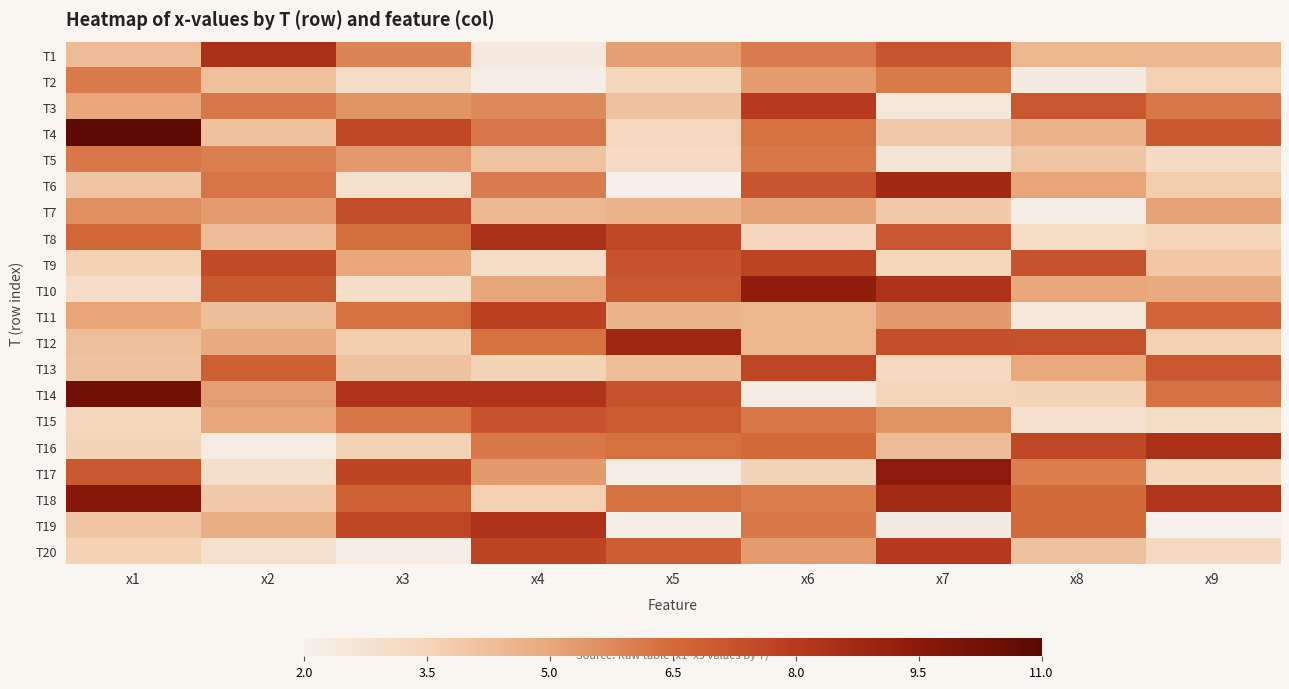

How many series are shown in this chart?

20